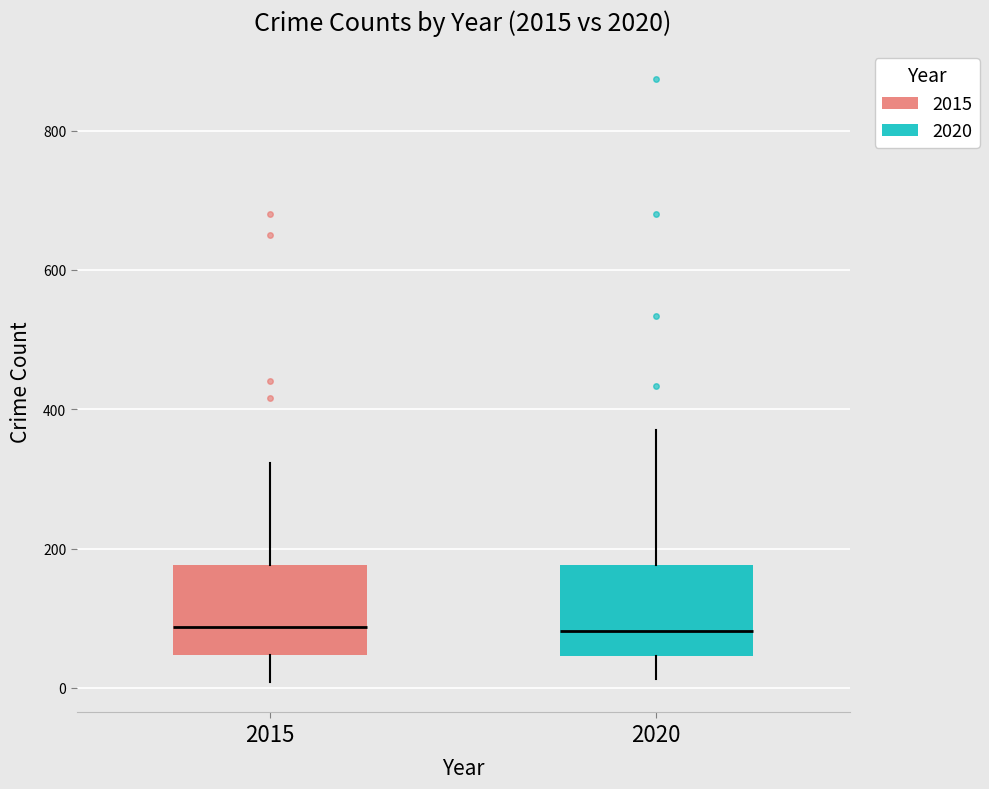

Where does the median line of the box at x = 2015 sit on the y-axis? The values are not printed on the chart, so give them approximately, as read against the axis.

80